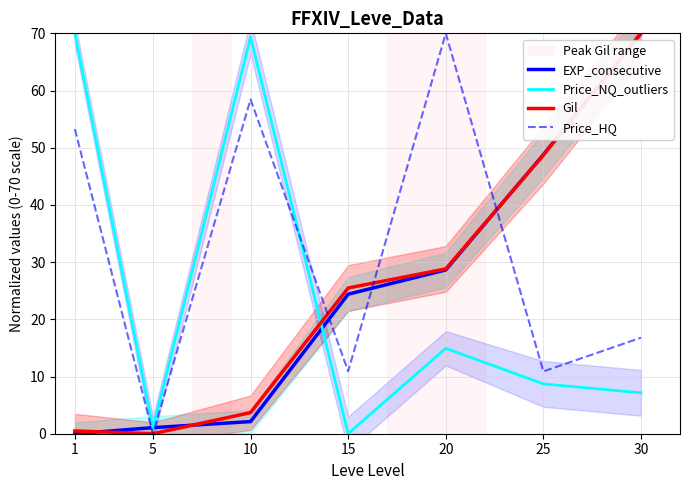

What value does the EXP_consecutive series have at 5?

1.1